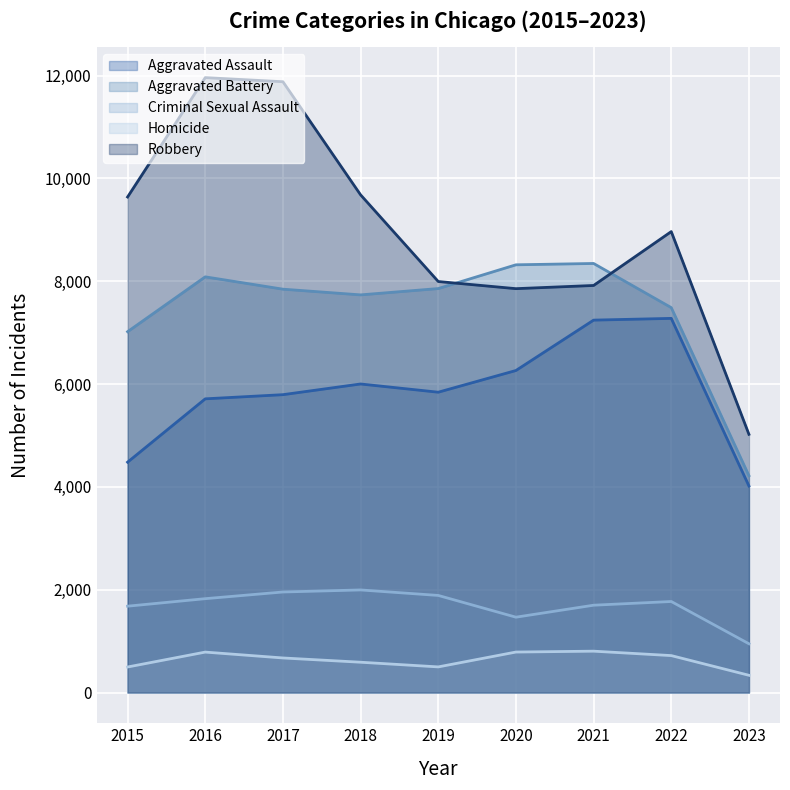

True or false: Criminal Sexual Assault has a value of 1679 at 2015.

True